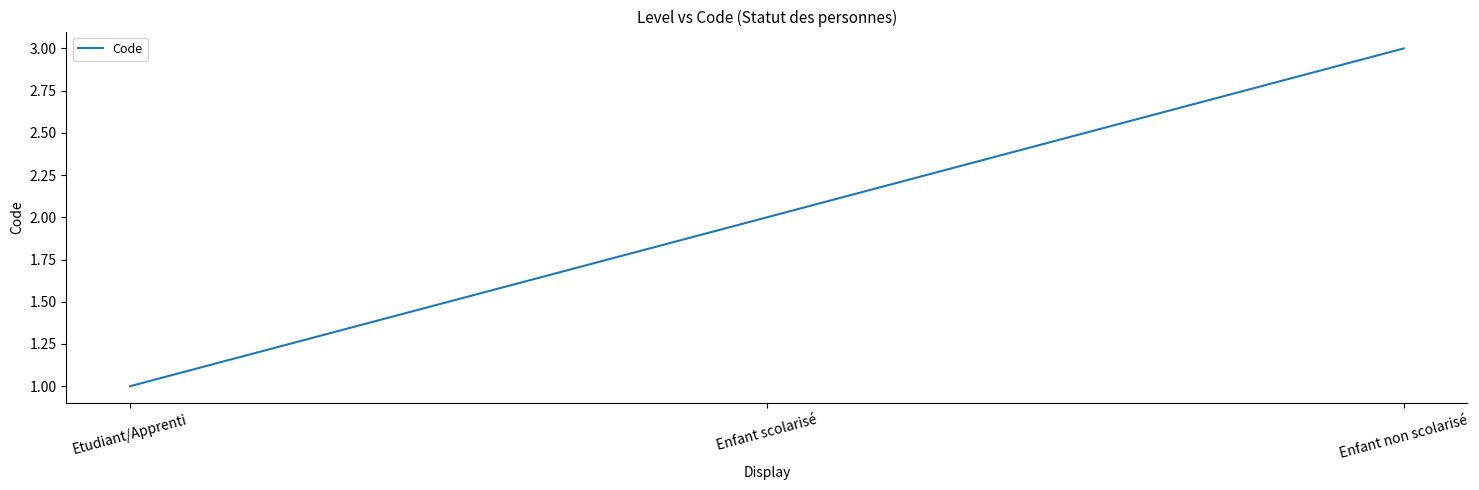

Which label corresponds to the smallest value in the chart?

Etudiant/Apprenti